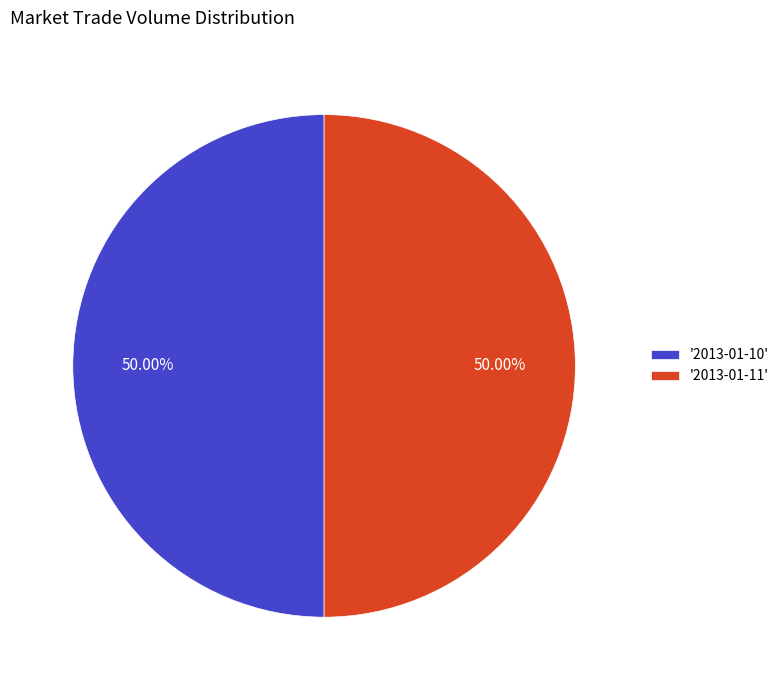

Combined, do '2013-01-11' and '2013-01-10' account for over 50%?

Yes